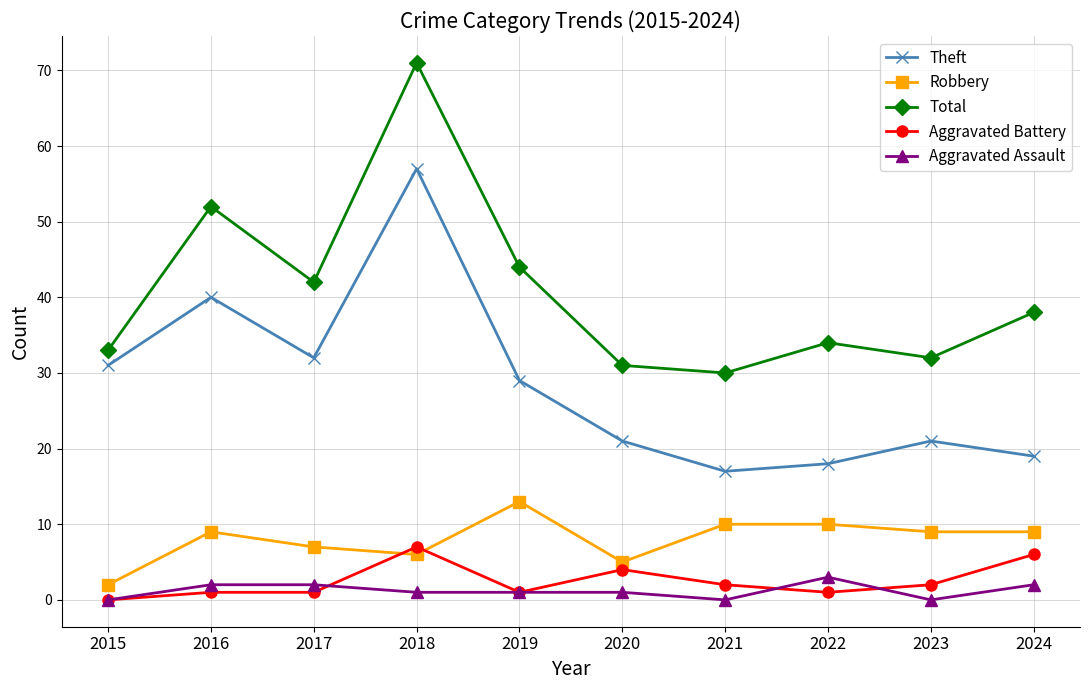

At which category is the sum across all series the highest?

2018